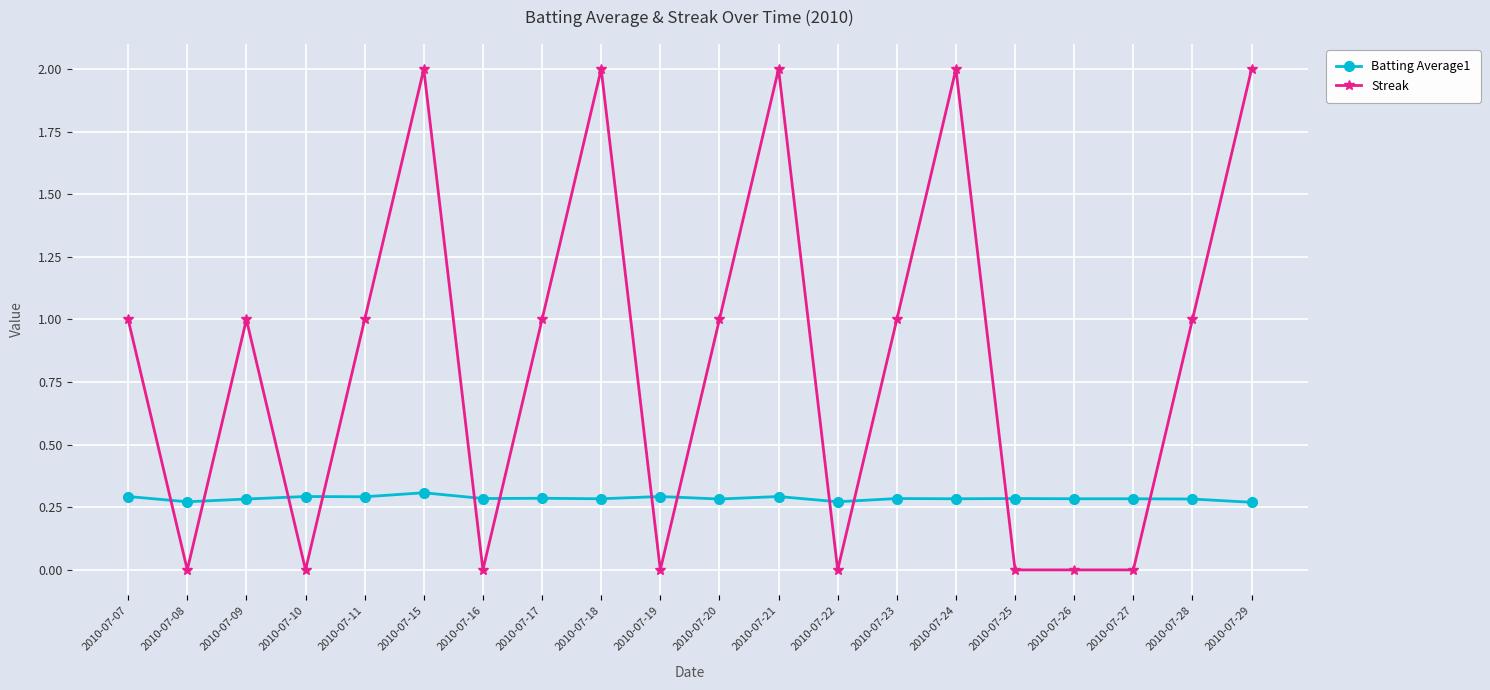

Which series ends up on top after the final intersection of Batting Average1 and Streak?

Streak